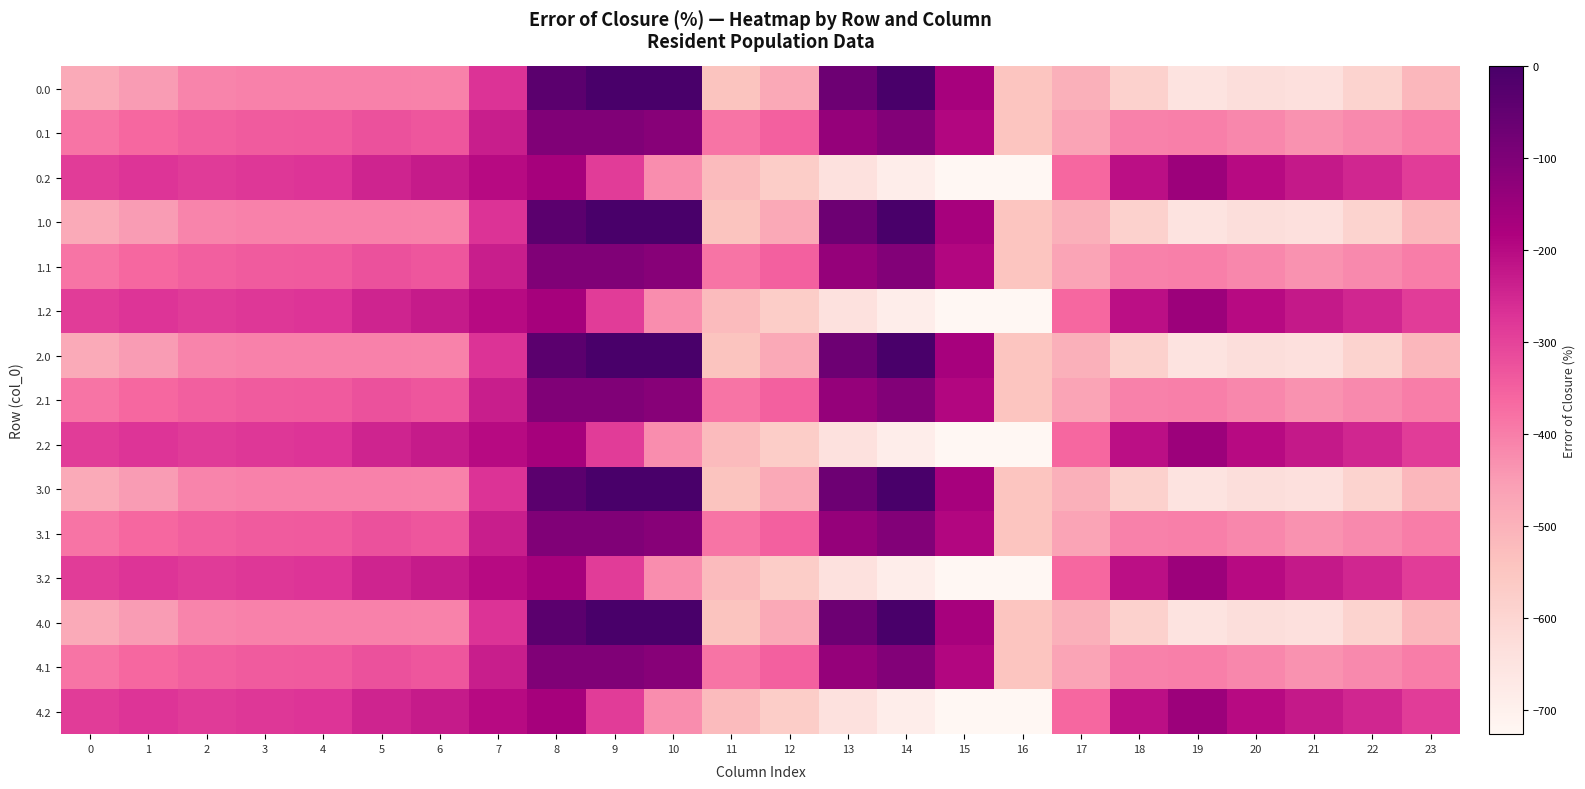

What is the difference between the highest and lowest values at 2?

124.8